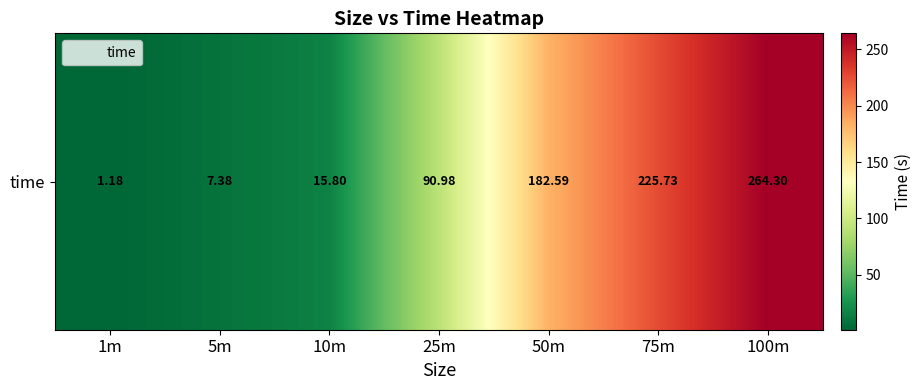

Reading left to right, extract all data points from this chart.

1.2	7.4	15.8	91.0	182.6	225.7	264.3